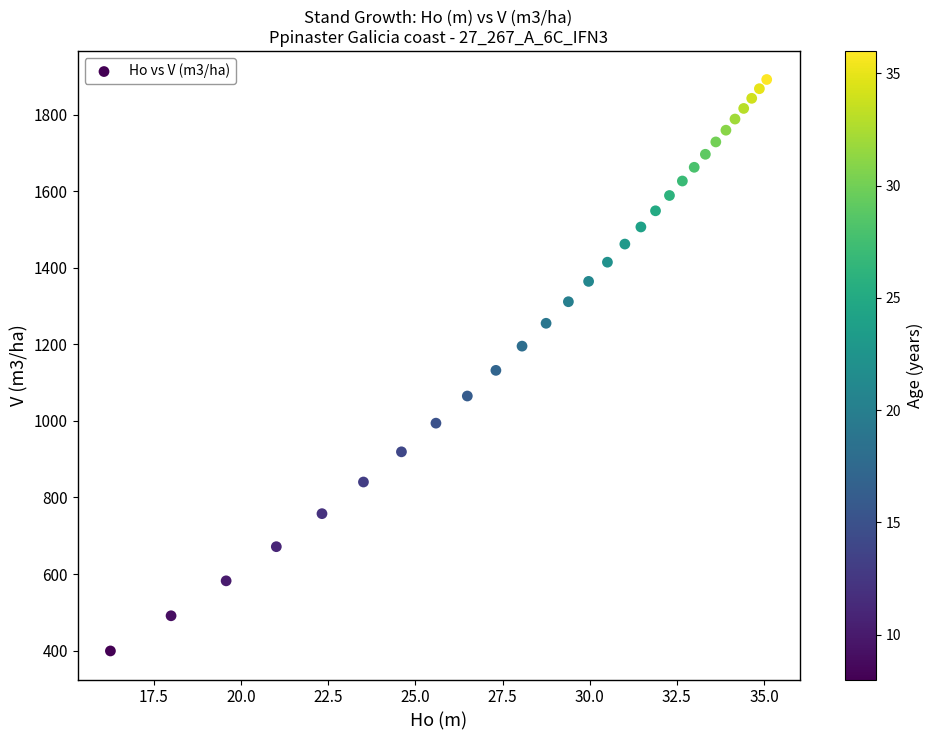

What is the range of X values (max minus min)?

18.8